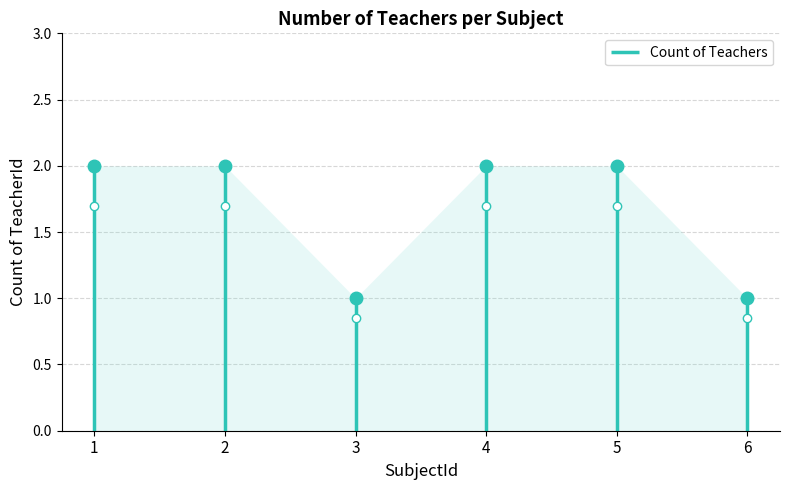

Reading right to left, what are all the values shown in this chart?

6=1	5=2	4=2	3=1	2=2	1=2